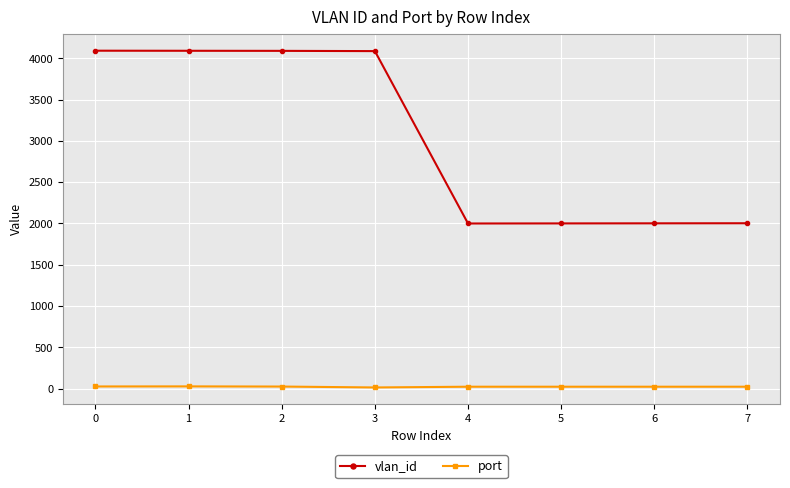

What is the difference between the maximum and second lowest values in the vlan_id series?

2093